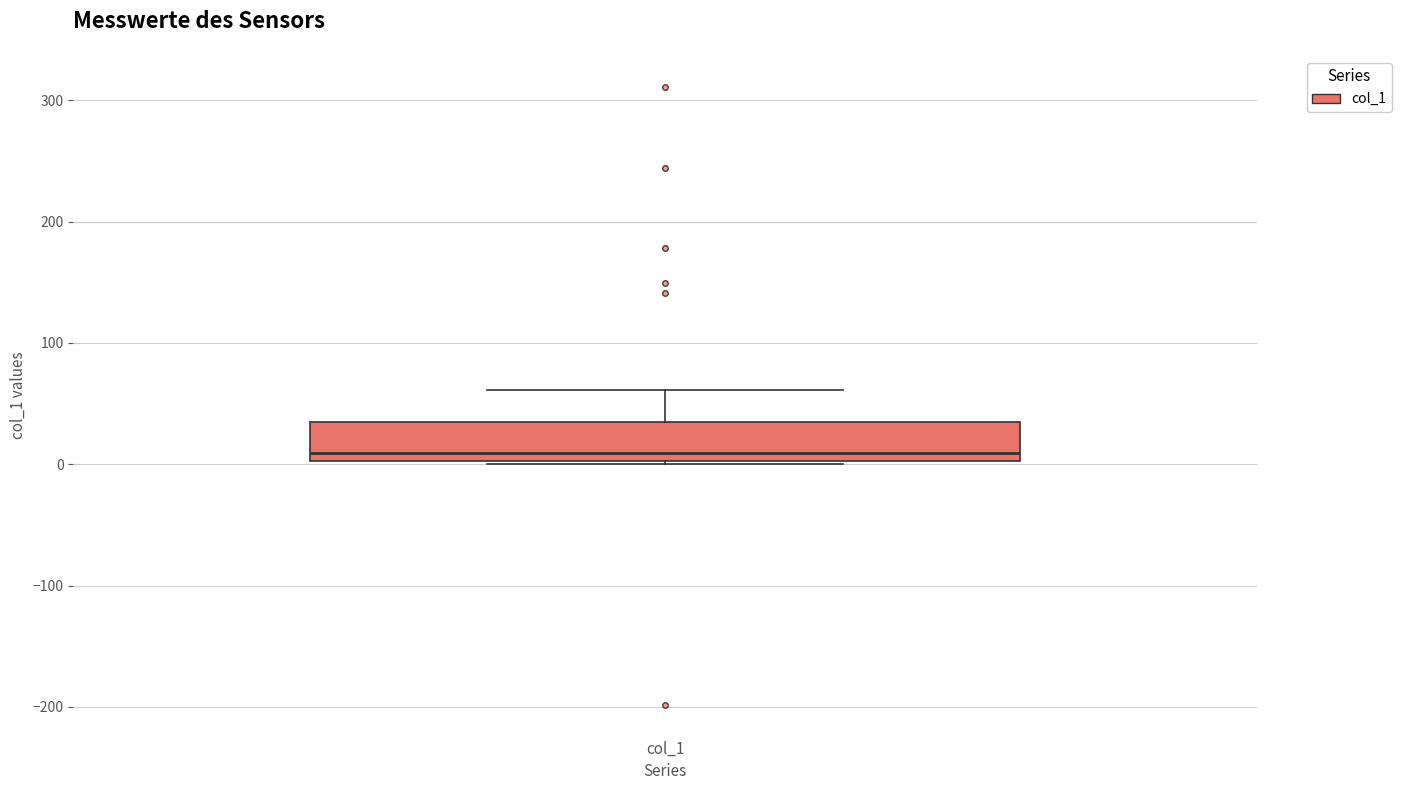

Where is the lower edge of the box for col_1 on the y-axis? The values are not printed on the chart, so give them approximately, as read against the axis.

0